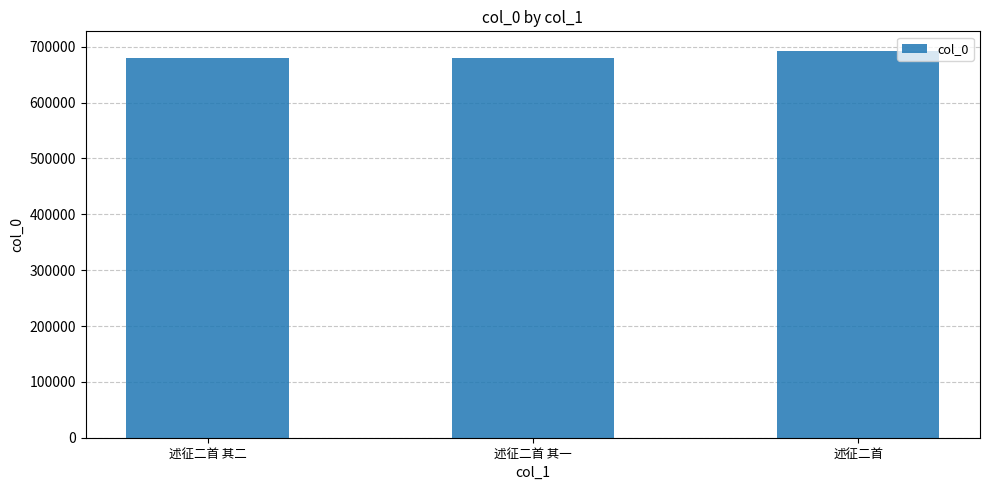

Approximately how many times larger is the value at 述征二首 compared to 述征二首 其一?

1.0